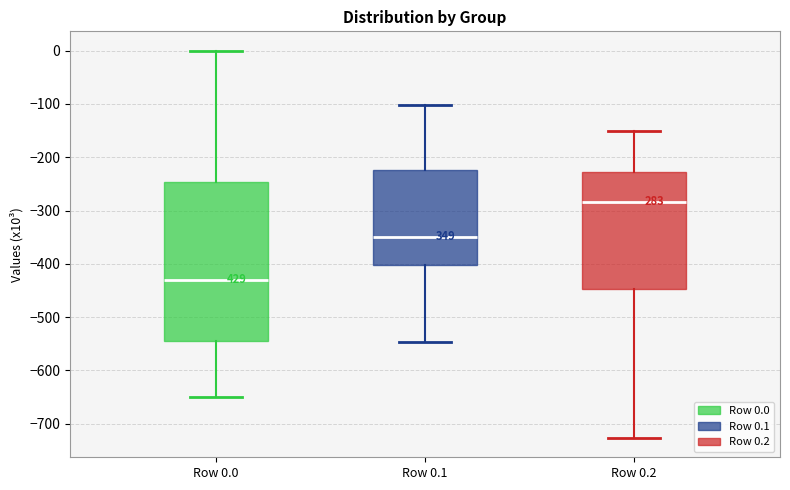

Where is the upper edge of the box for Row 0.1 on the y-axis? The values are not printed on the chart, so give them approximately, as read against the axis.

-220